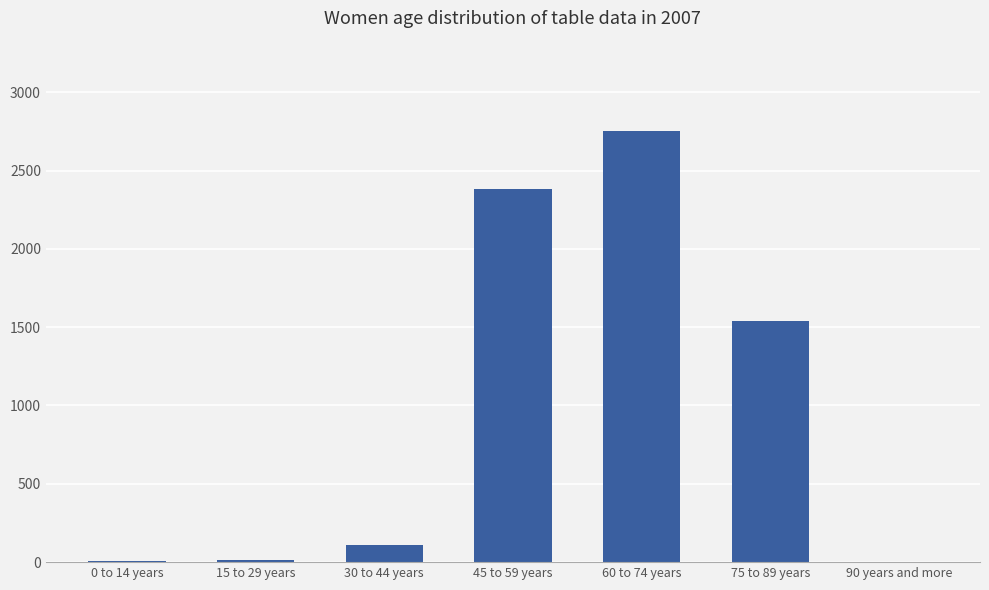

At which category does the chart reach its peak across all series?

60 to 74 years